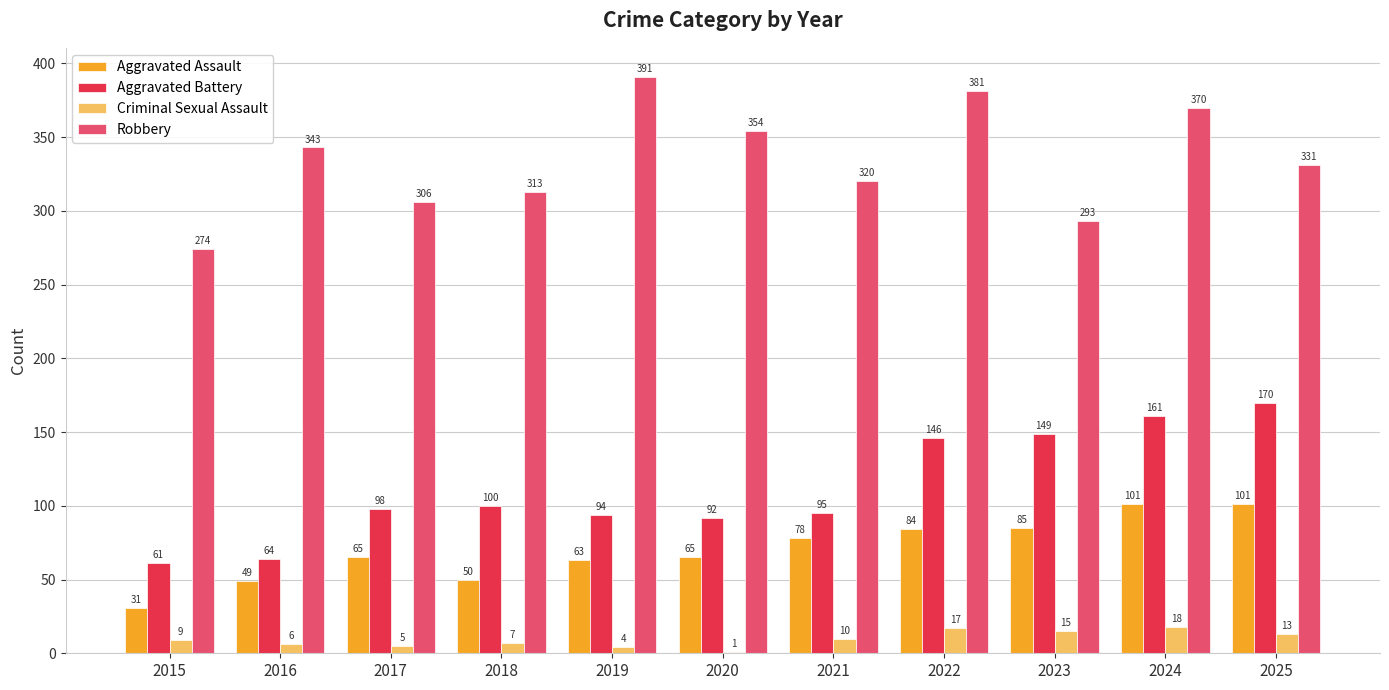

What is the spread (max minus min) of values at 2022?

364